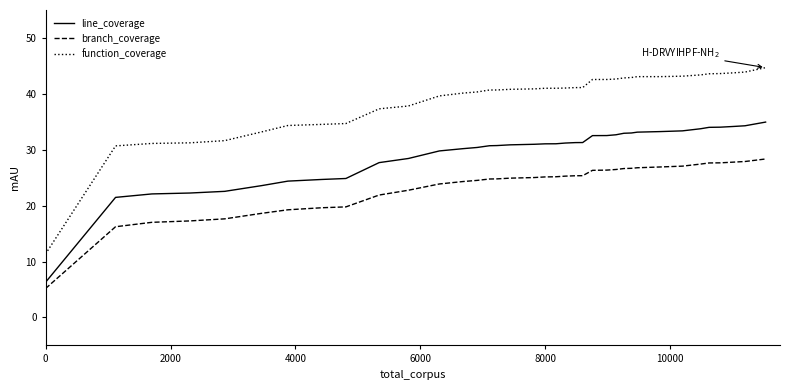

True or false: line_coverage and function_coverage cross at least once.

False